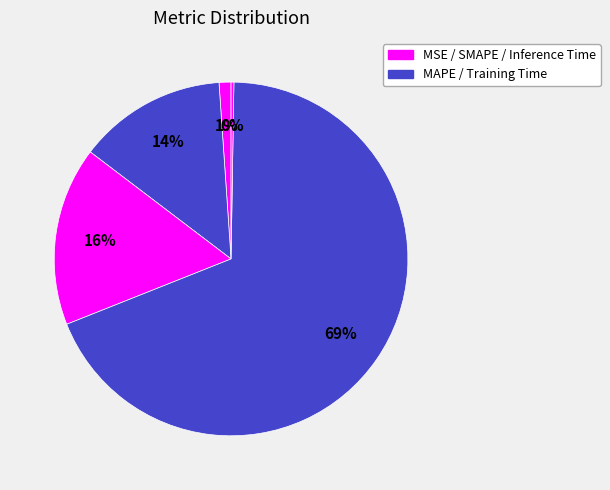

Count the number of slices in the pie.

5